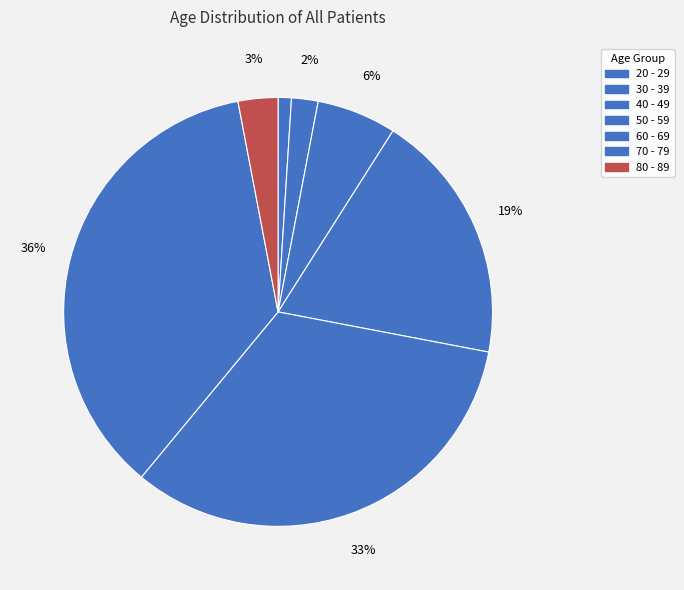

Does any single category account for the majority?

No